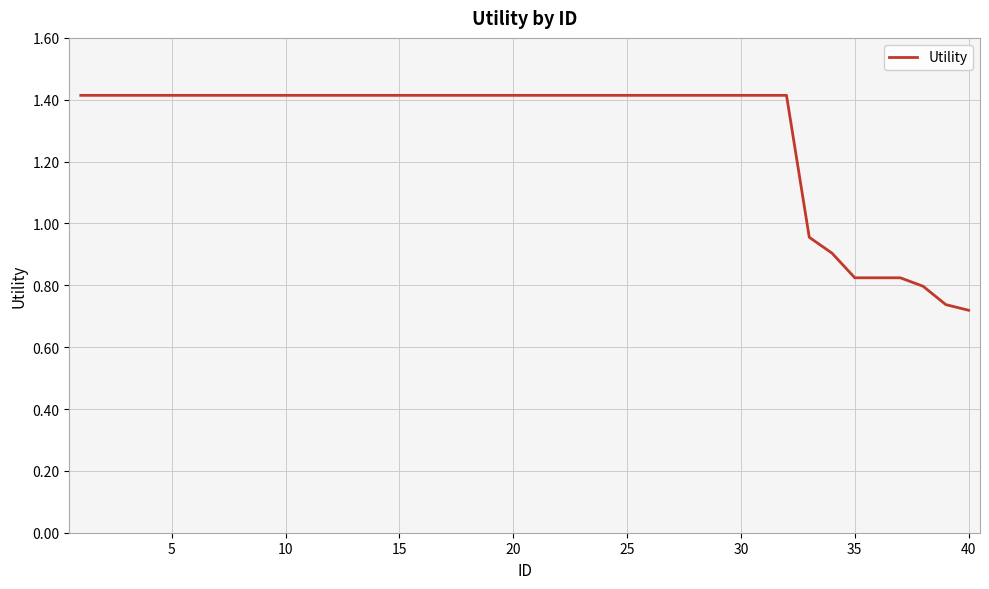

What is the maximum value shown in the chart?

1.4